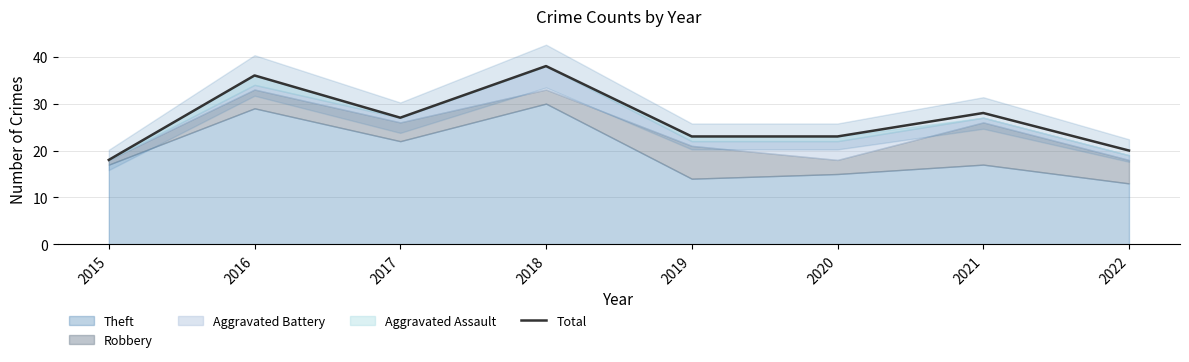

Which has a higher value, 2022 or 2016?

2016